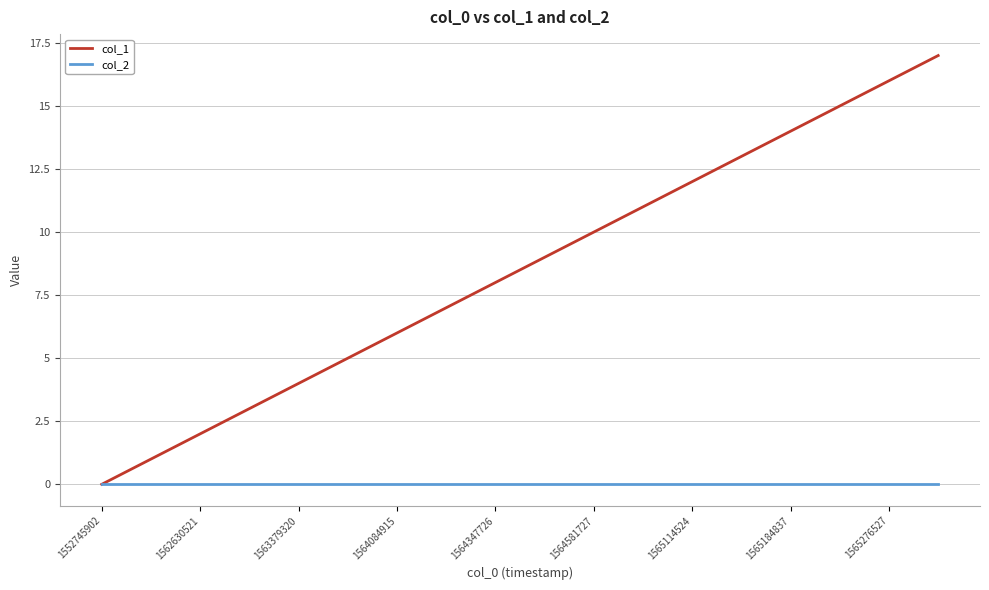

List the series in order of their overall mean, highest first.

col_1, col_2